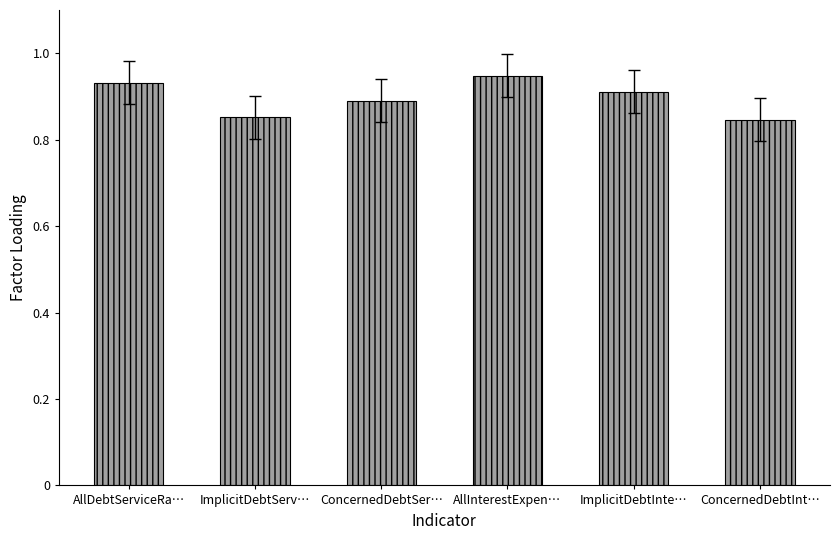

Which category has the highest value across all series?

AllInterestExpen…